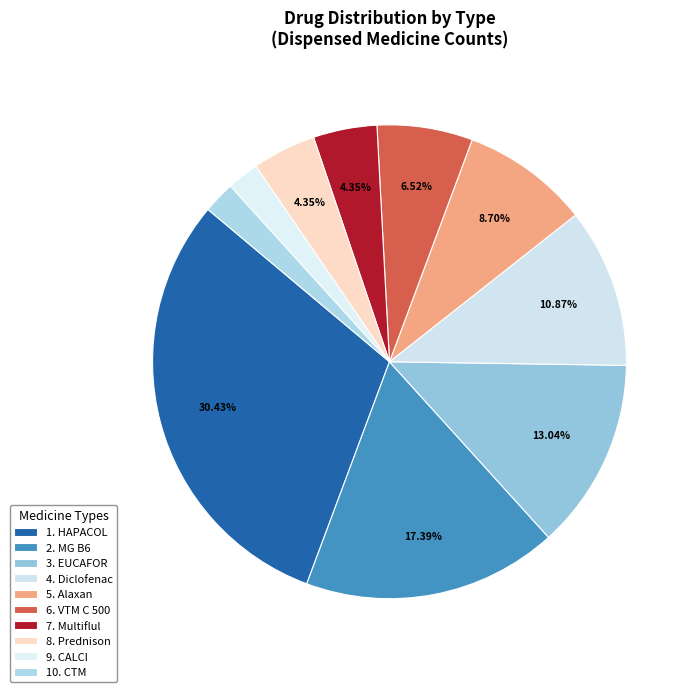

Count the number of slices in the pie.

10